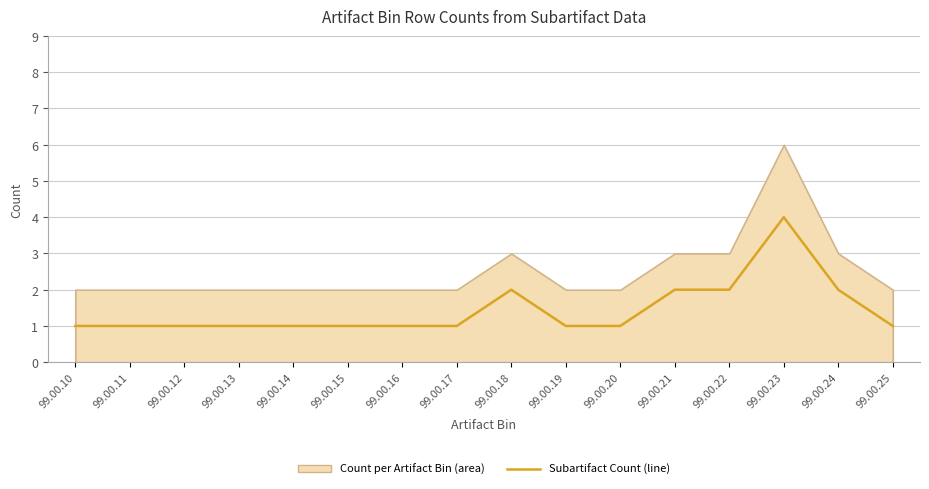

The value at 99.00.14 is 1. True or false?

True